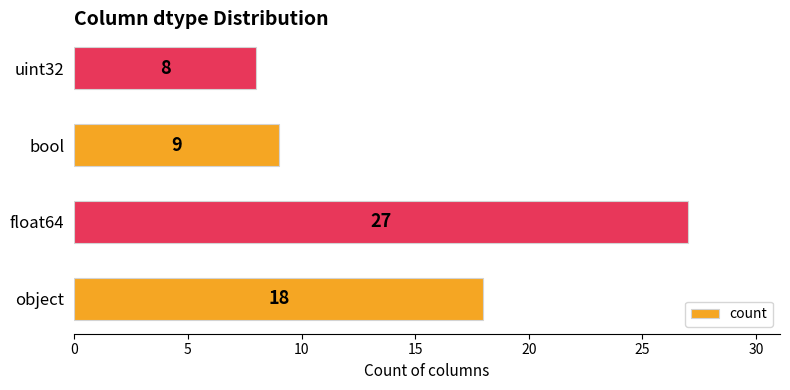

Reading bottom to top, what are all the values shown in this chart?

18	27	9	8